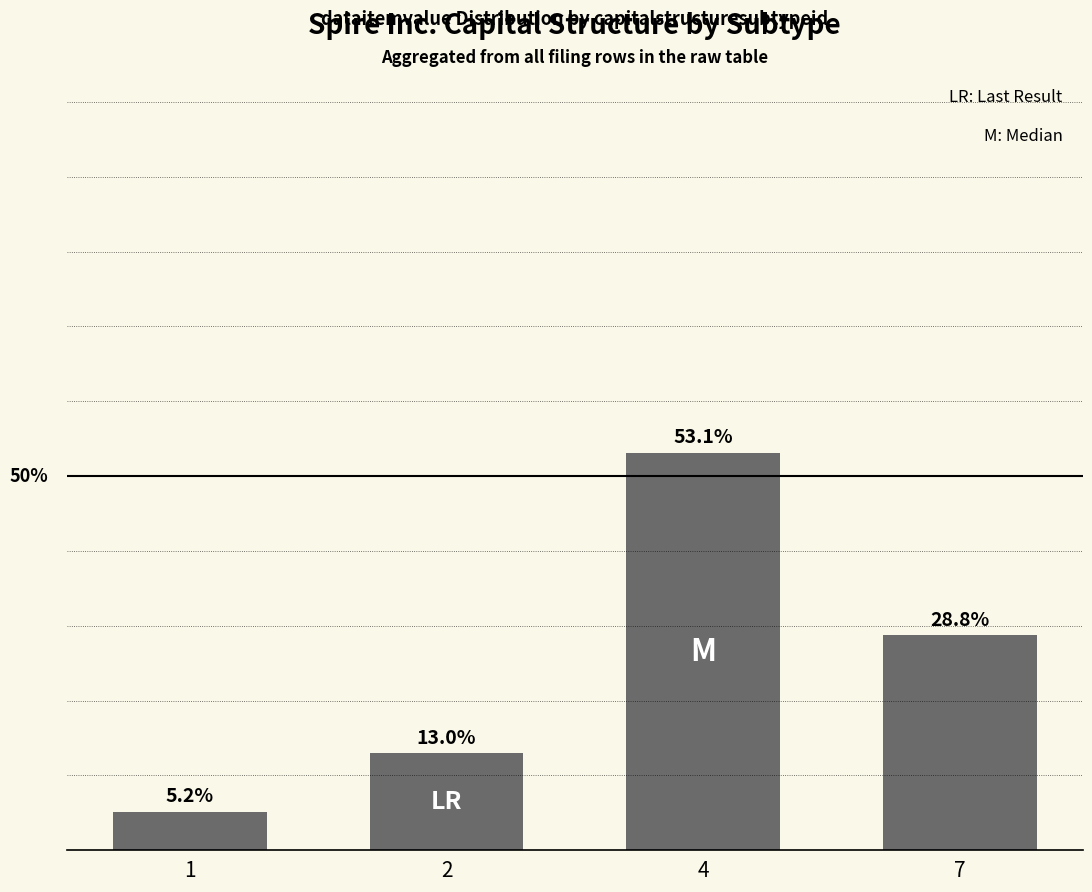

List the labels in order of value, smallest first.

1, 2, 7, 4